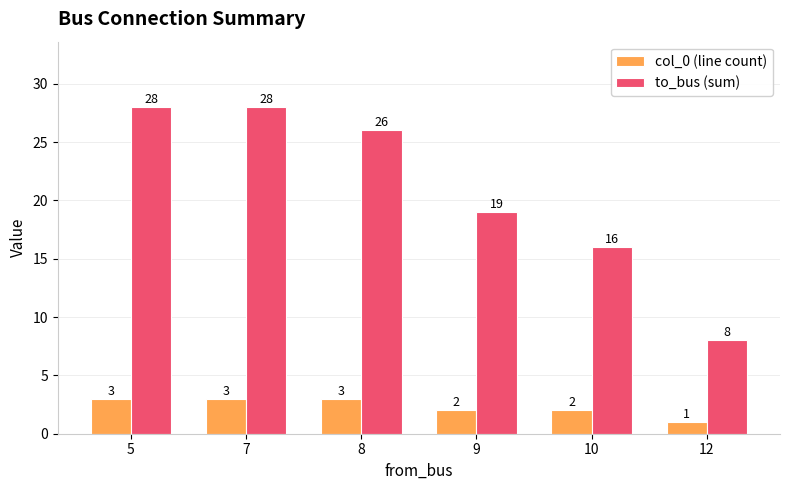

Reading left to right, list all the values displayed in this chart.

col_0 (line count): 3	3	3	2	2	1
to_bus (sum): 28	28	26	19	16	8